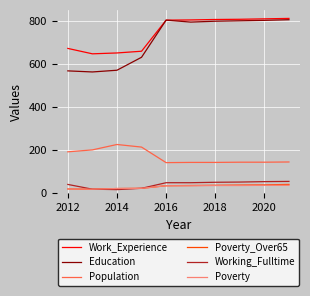

What is the lowest value of the Poverty series?

19